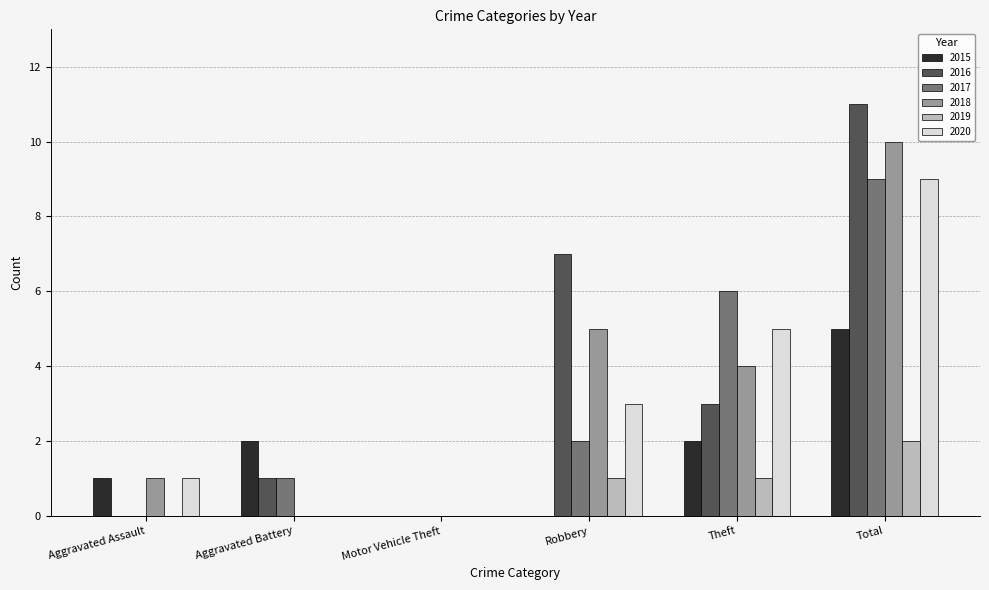

The 2020 series shows 0 at Motor Vehicle Theft. True or false?

True